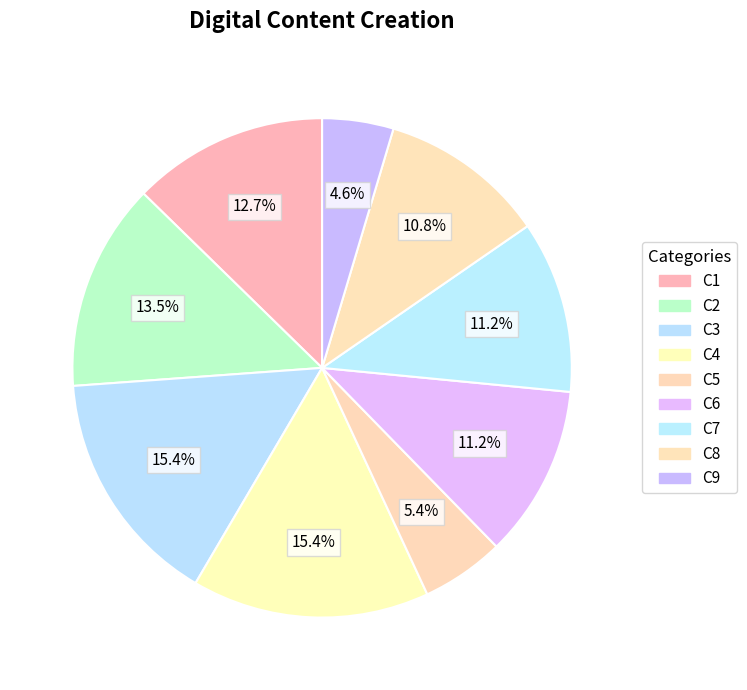

Between C6 and C5, which is larger?

C6